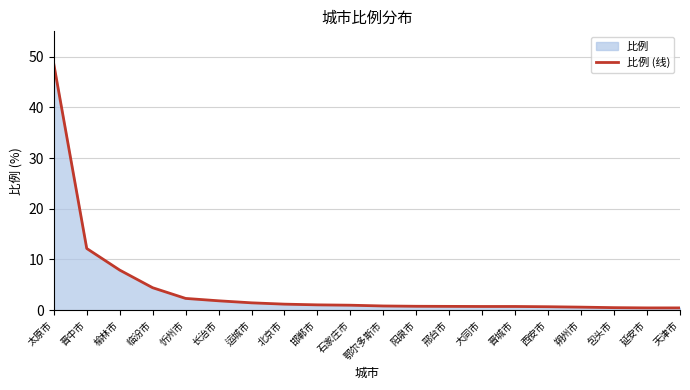

True or false: the data has more than 0 interior local peaks.

False